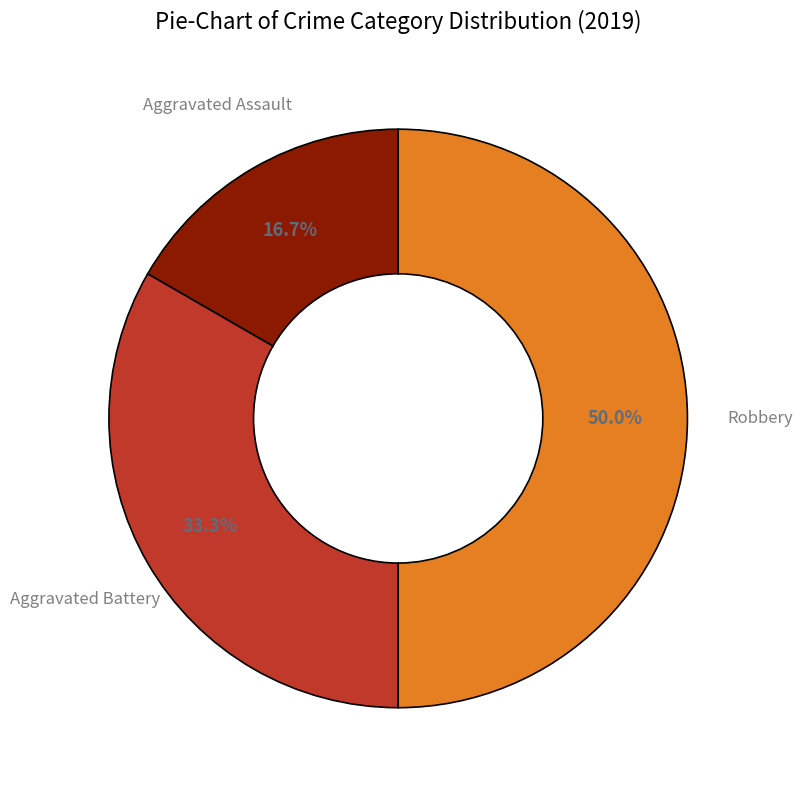

Rank the categories by value from highest to lowest.

Robbery, Aggravated Battery, Aggravated Assault